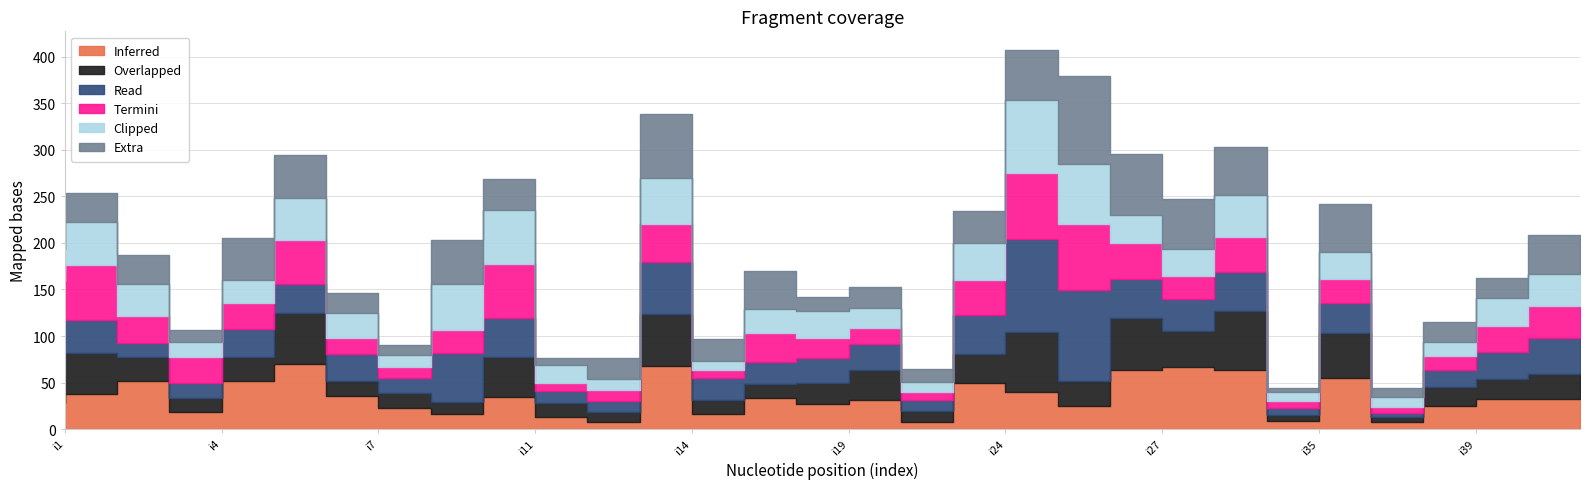

Is it true that pi13 equals 55 at i18?

False